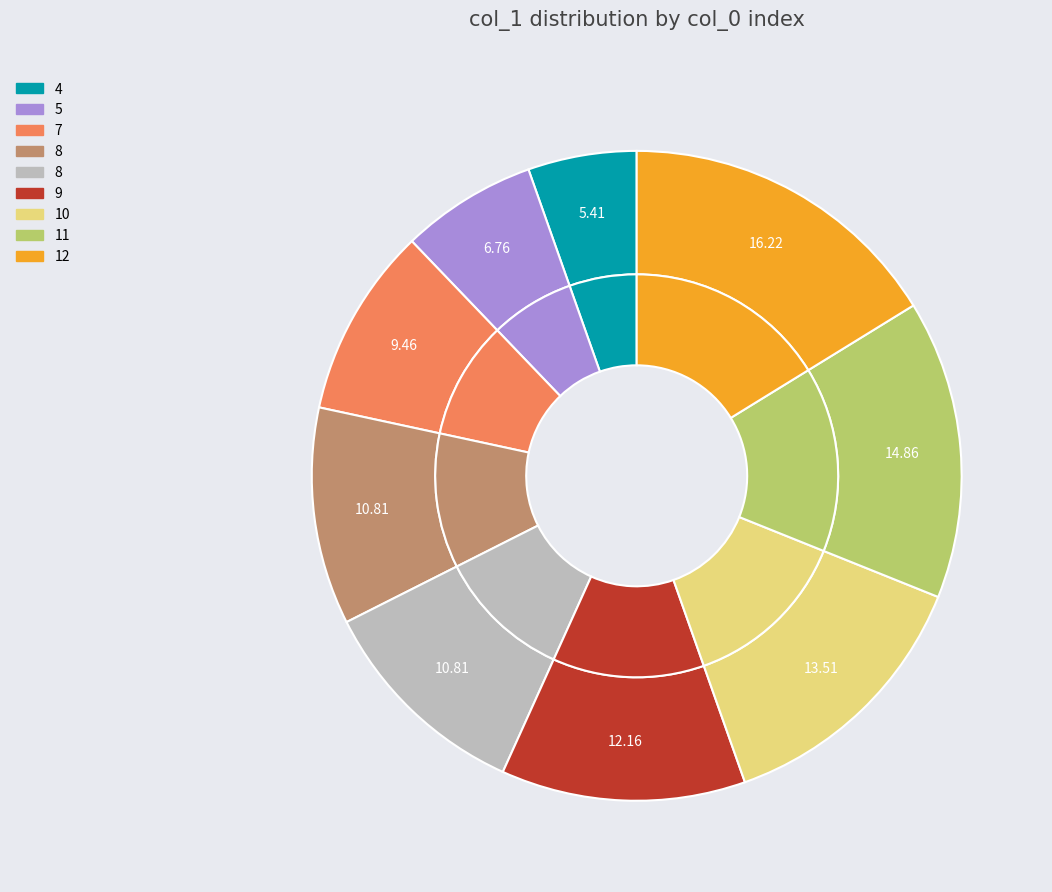

What is the smallest slice in the pie chart?

4